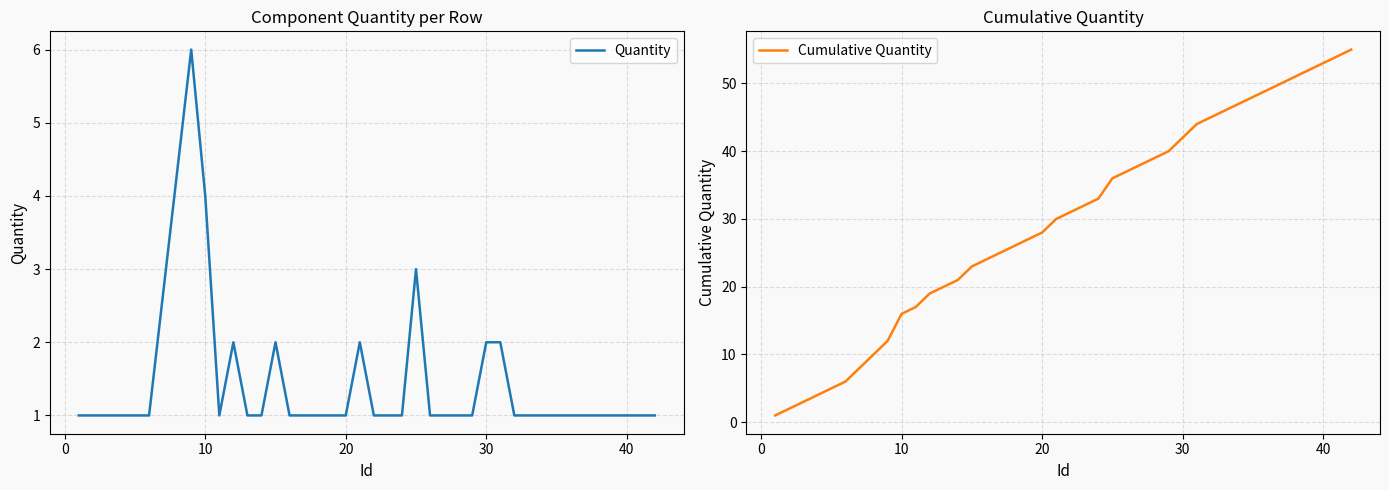

What is the smallest value displayed?

1